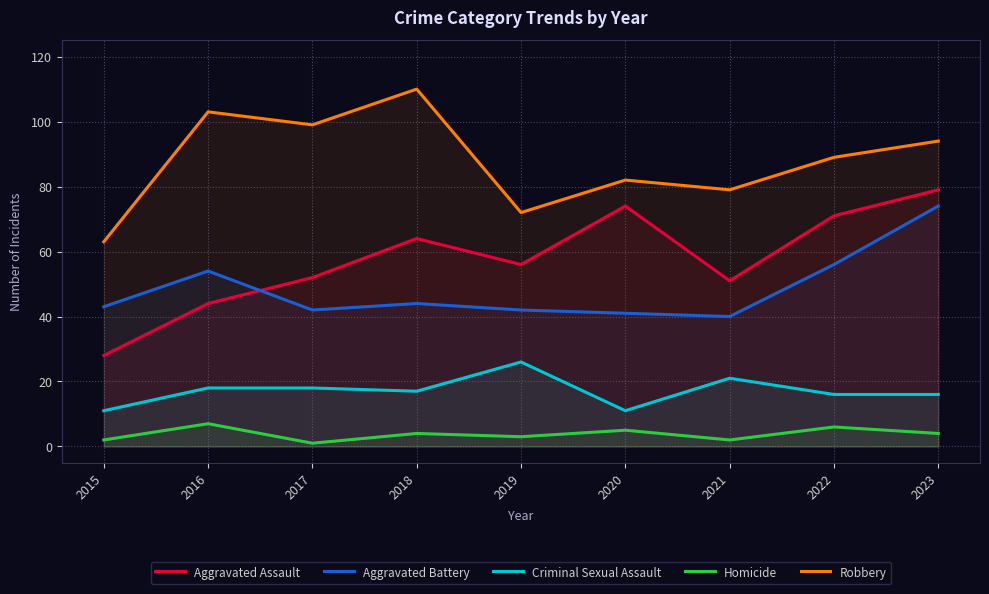

What is the value of the Aggravated Assault point at the 4th from the left?

64